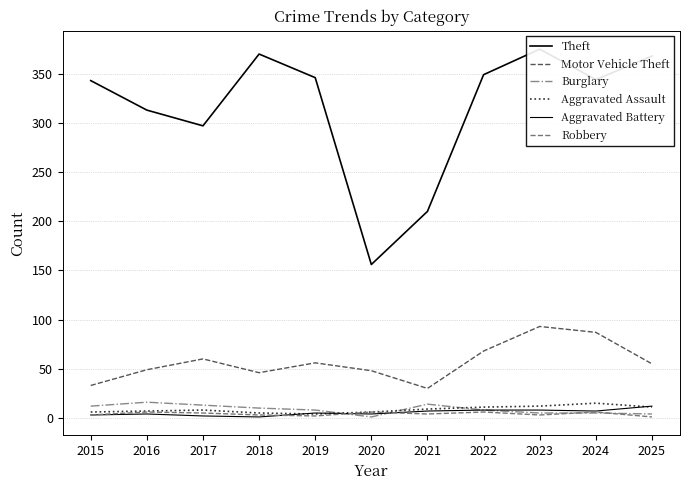

How many intersections are there between Robbery and Burglary?

4